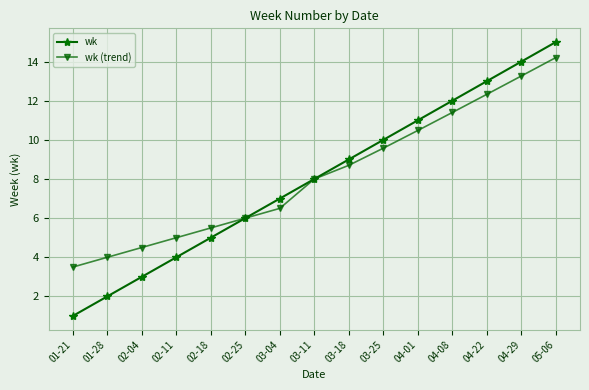

True or false: wk (trend) has more than 0 interior local peaks.

False